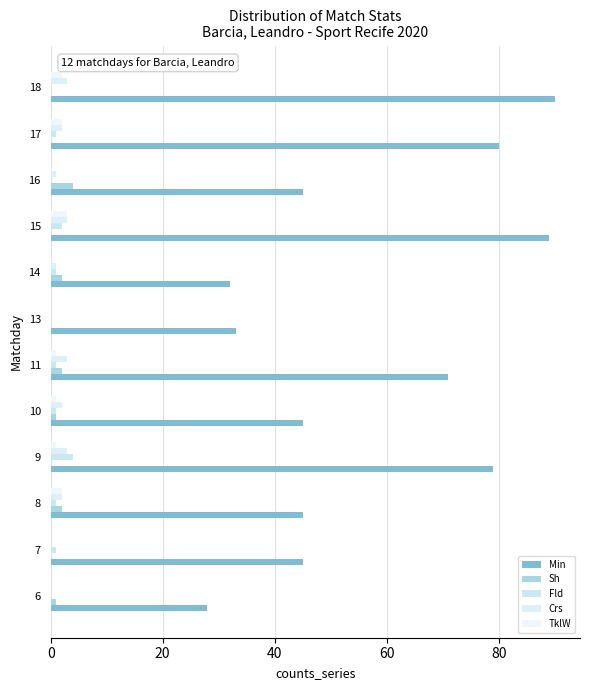

How many distinct data groups are displayed?

5